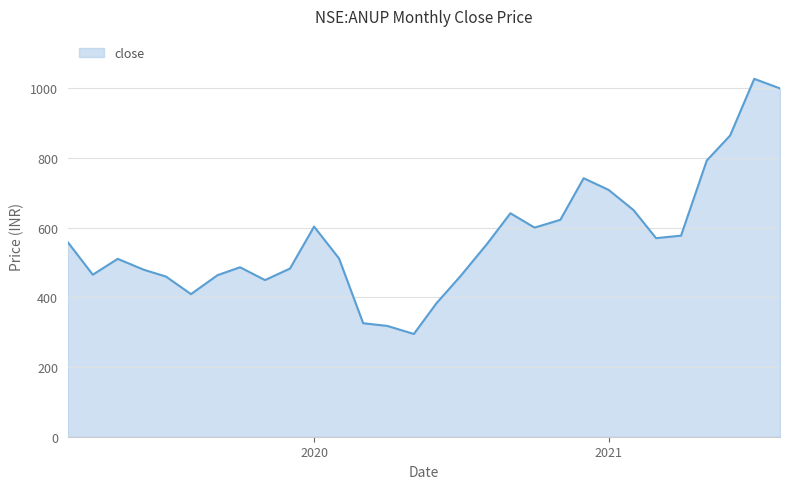

What is the difference between the maximum and minimum values?

732.6